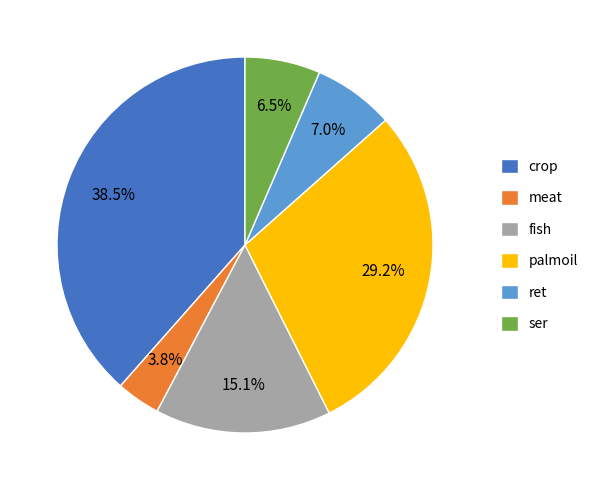

Is the sum of meat and ser greater than half?

No